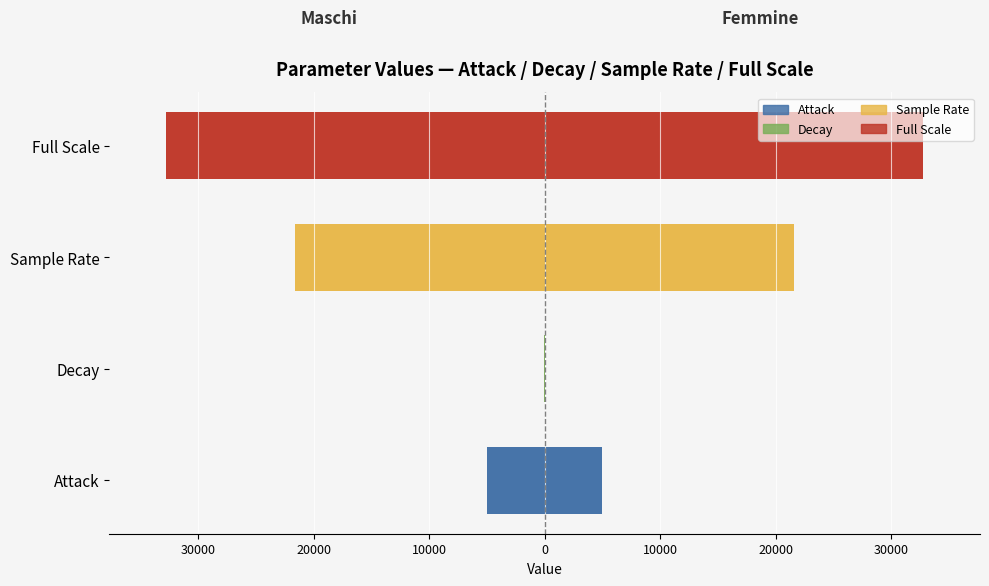

What is the value of the Right (positive) bar at the 4th from the left?

32768